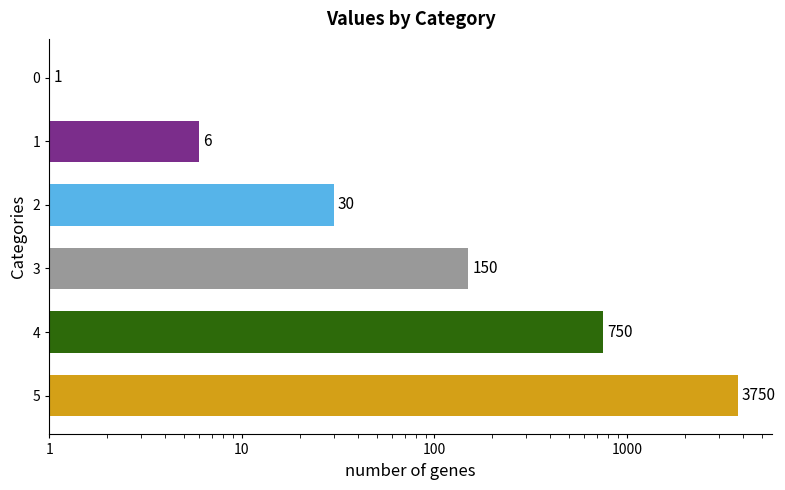

What position from the left is 1?

2